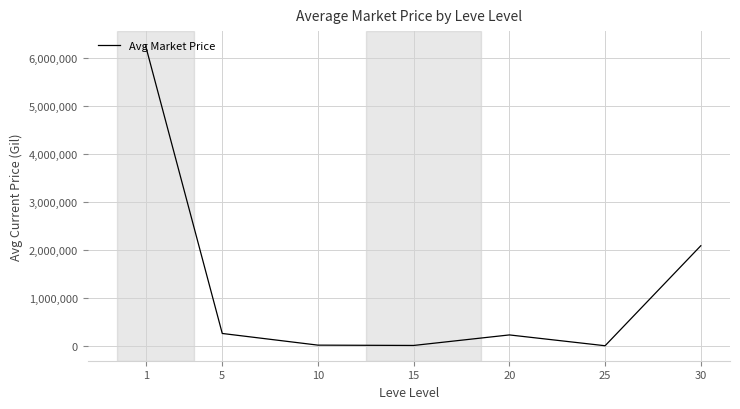

The chart shows a value of 1801294.0 at 1. True or false?

False